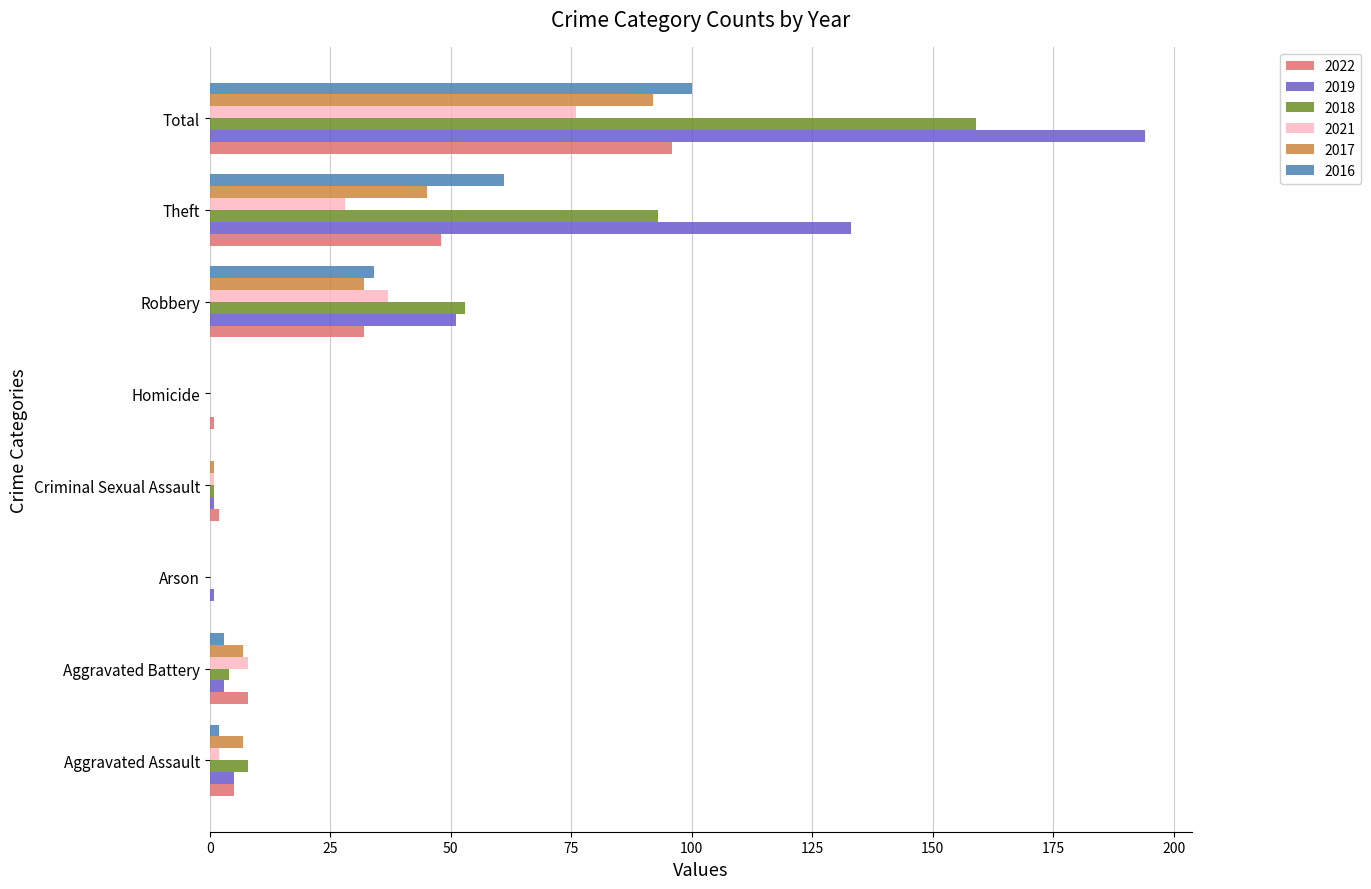

What is the difference between the 2016 values at Criminal Sexual Assault and Aggravated Assault?

2